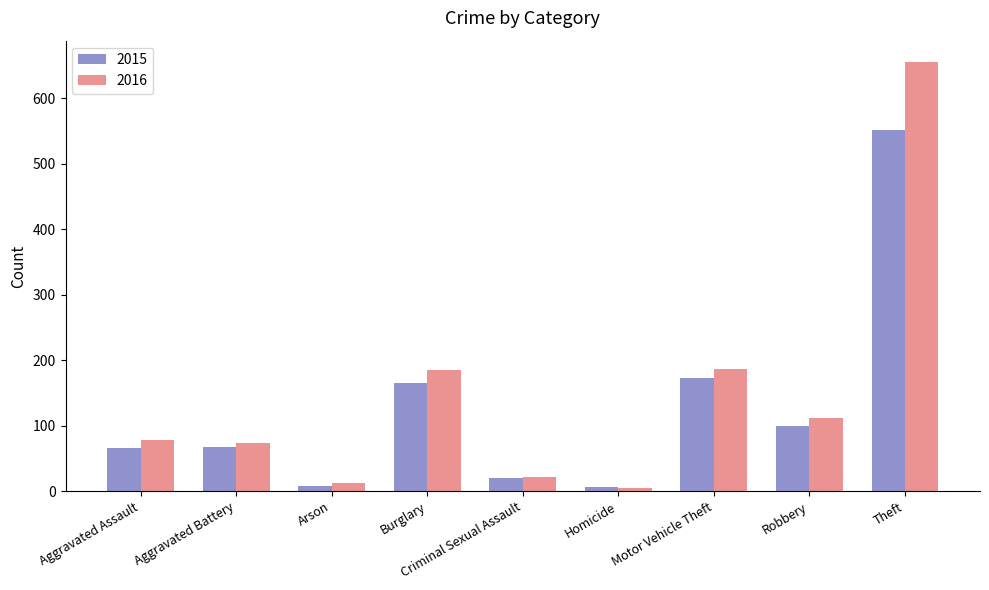

What is the average value of the 2015 series?

129